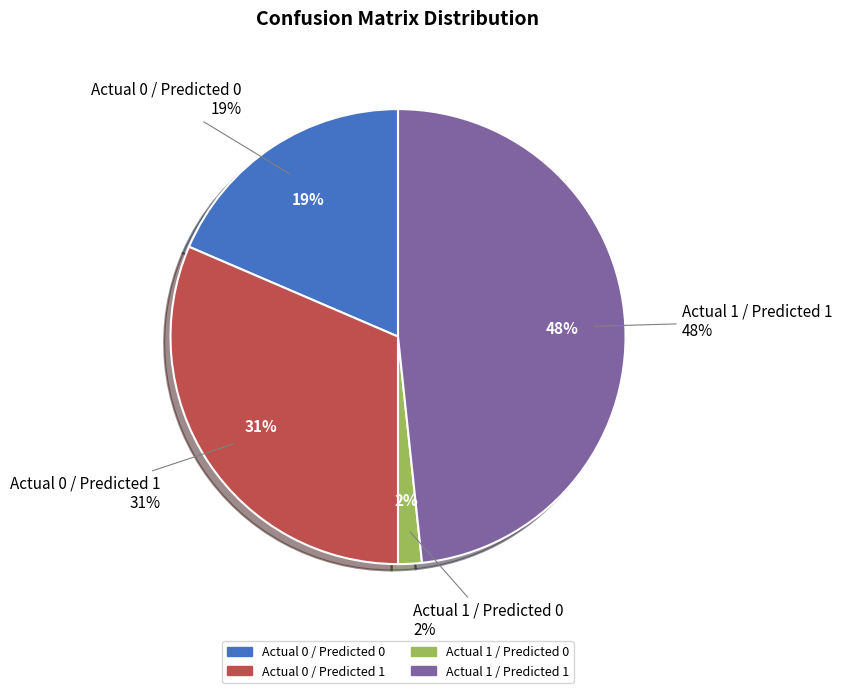

Rank the categories by value from highest to lowest.

Actual 1 / Predicted 1, Actual 0 / Predicted 1, Actual 0 / Predicted 0, Actual 1 / Predicted 0